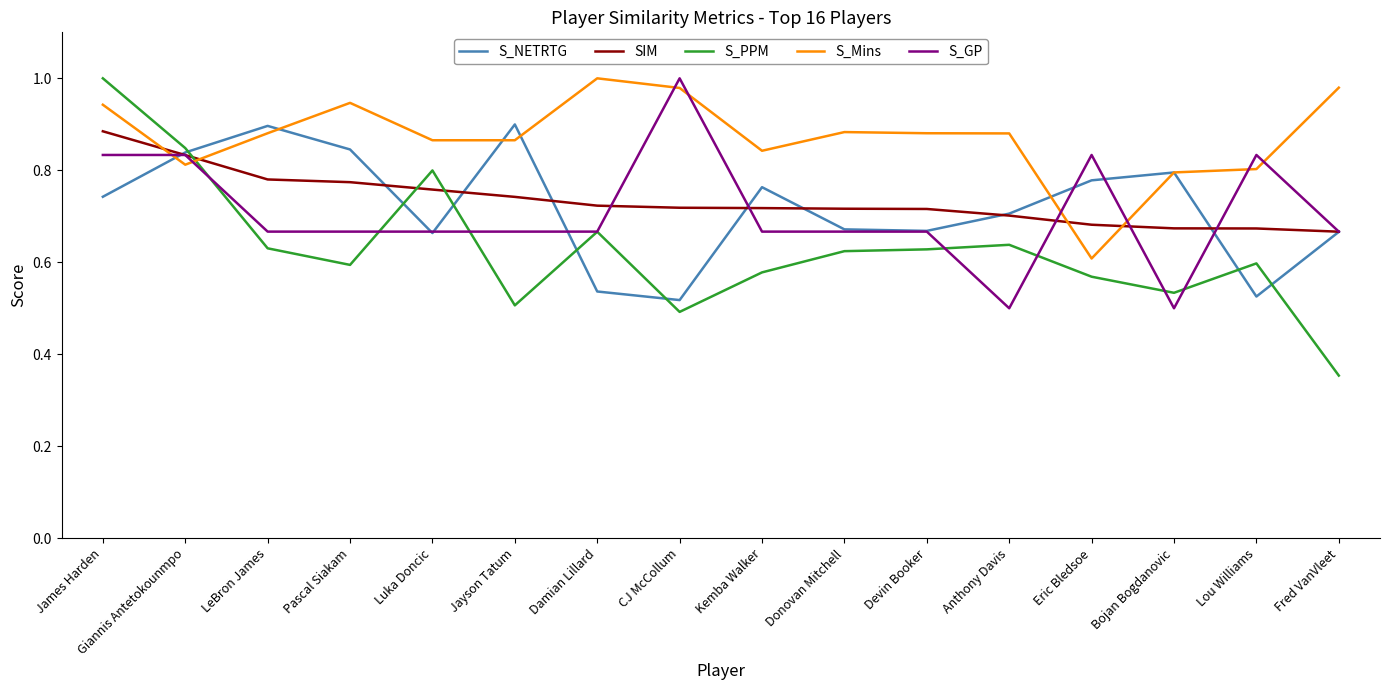

Which series ends up on top after the final intersection of S_PPM and SIM?

SIM